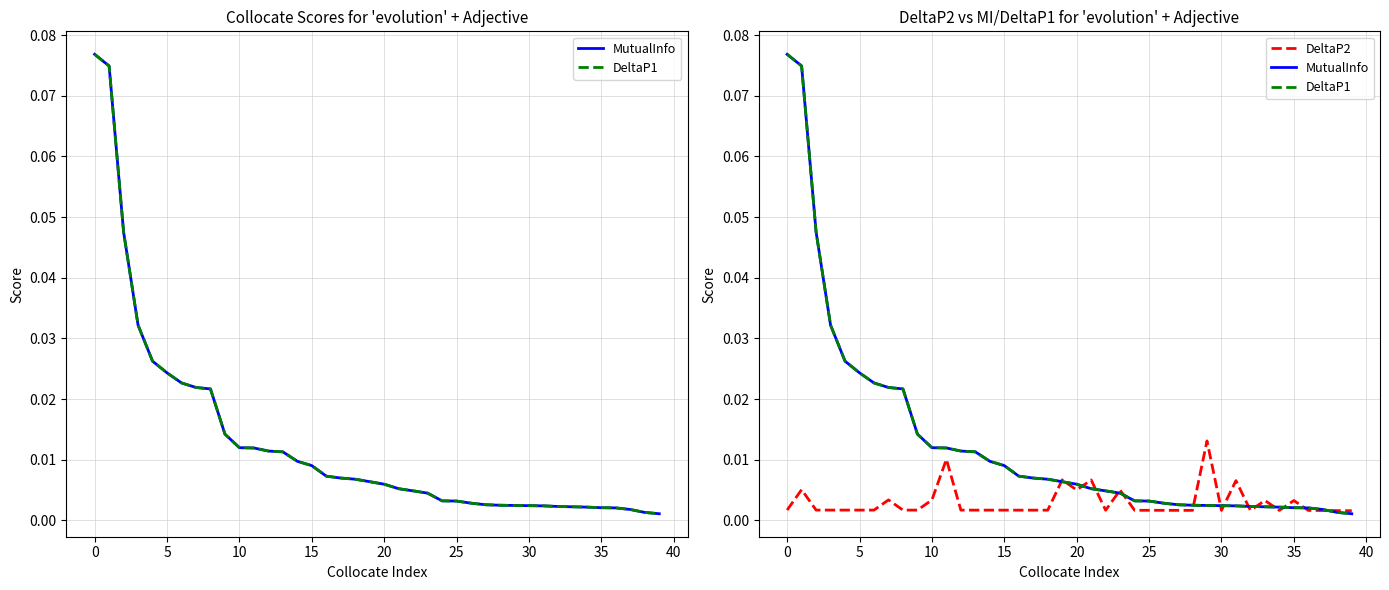

Reading left to right, what are all the values shown in this chart?

MutualInfo: 0.1	0.1	0.0	0.0	0.0	0.0	0.0	0.0	0.0	0.0	0.0	0.0	0.0	0.0	0.0	0.0	0.0	0.0	0.0	0.0	0.0	0.0	0.0	0.0	0.0	0.0	0.0	0.0	0.0	0.0	0.0	0.0	0.0	0.0	0.0	0.0	0.0	0.0	0.0	0.0
DeltaP1: 0.1	0.1	0.0	0.0	0.0	0.0	0.0	0.0	0.0	0.0	0.0	0.0	0.0	0.0	0.0	0.0	0.0	0.0	0.0	0.0	0.0	0.0	0.0	0.0	0.0	0.0	0.0	0.0	0.0	0.0	0.0	0.0	0.0	0.0	0.0	0.0	0.0	0.0	0.0	0.0
DeltaP2: 0.0	0.0	0.0	0.0	0.0	0.0	0.0	0.0	0.0	0.0	0.0	0.0	0.0	0.0	0.0	0.0	0.0	0.0	0.0	0.0	0.0	0.0	0.0	0.0	0.0	0.0	0.0	0.0	0.0	0.0	0.0	0.0	0.0	0.0	0.0	0.0	0.0	0.0	0.0	0.0